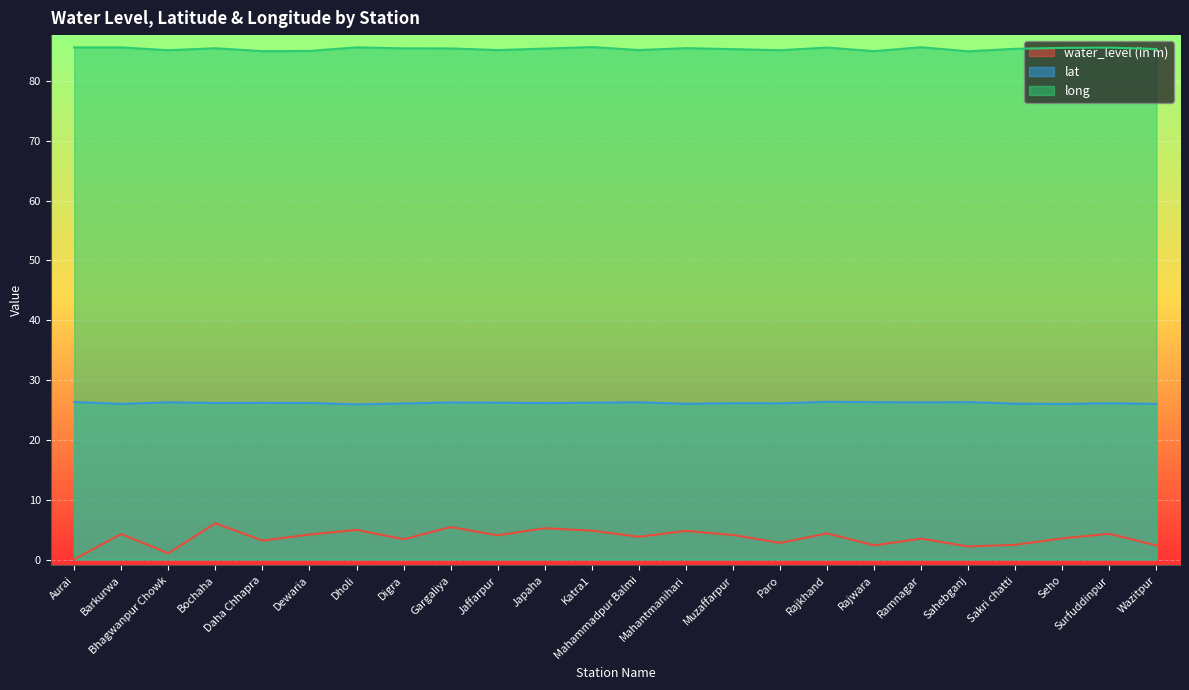

What is the average value of the water_level (in m) series?

3.6